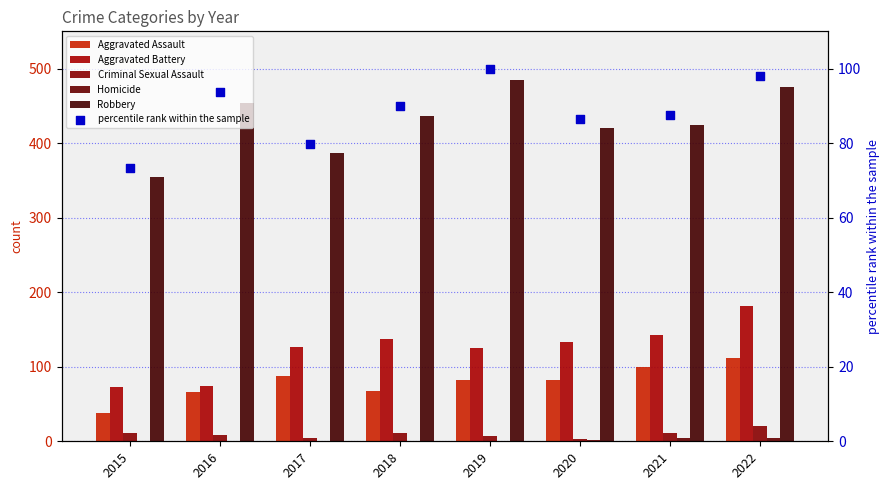

Which series has the largest Y range (max minus min)?

Robbery